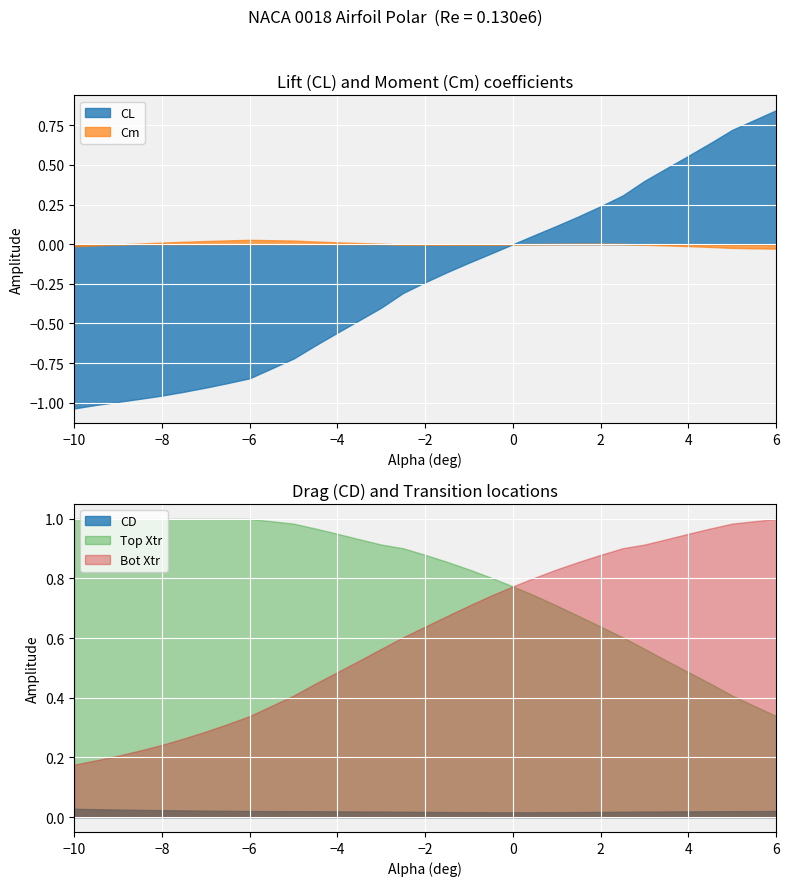

Is it true that Top Xtr equals 1.5 at −8?

False